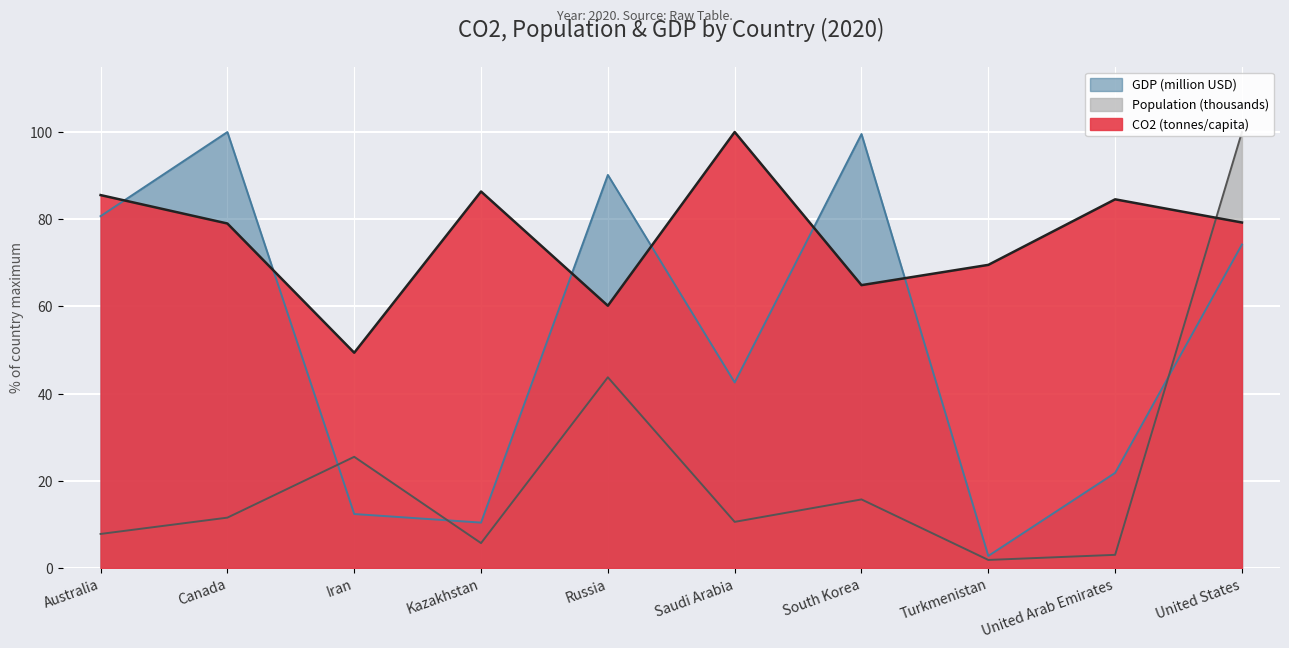

What are all the series names shown in the legend?

CO2, Population (thousands), GDP (million USD)